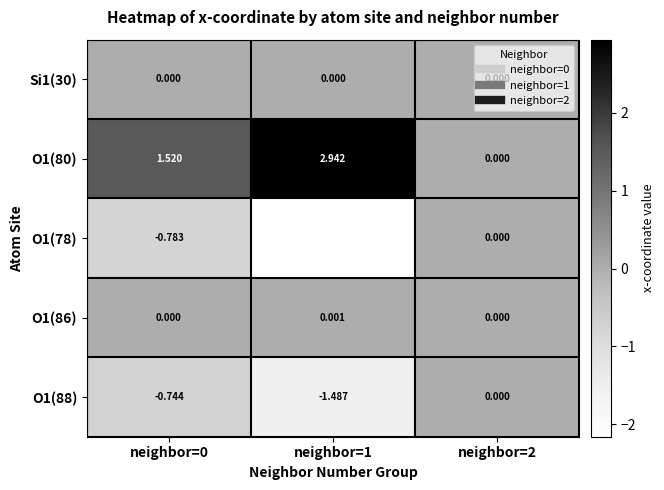

How many series are shown in this chart?

5